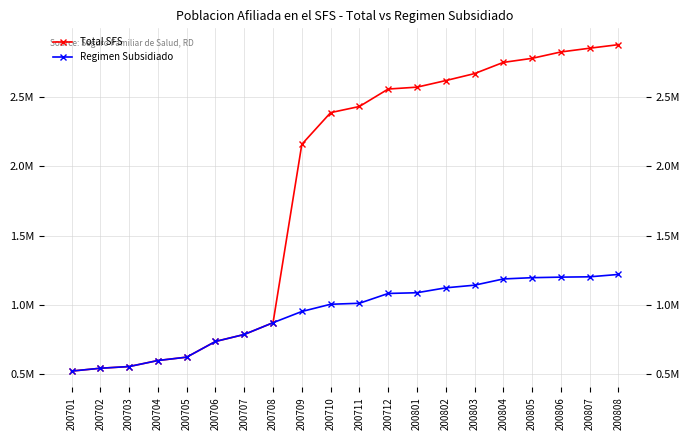

At how many categories does at least one series exceed 1529683?

12